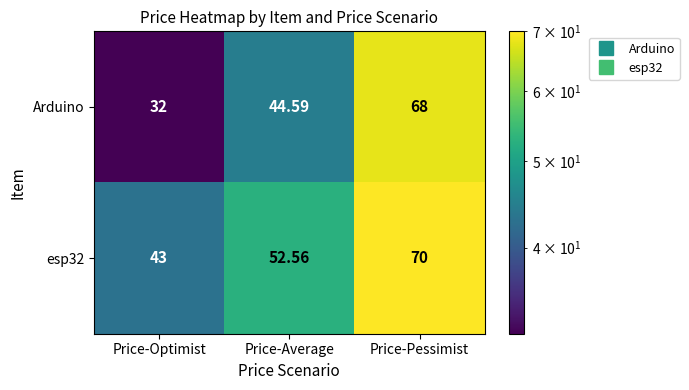

At which label is Arduino closest to 50?

Price-Average